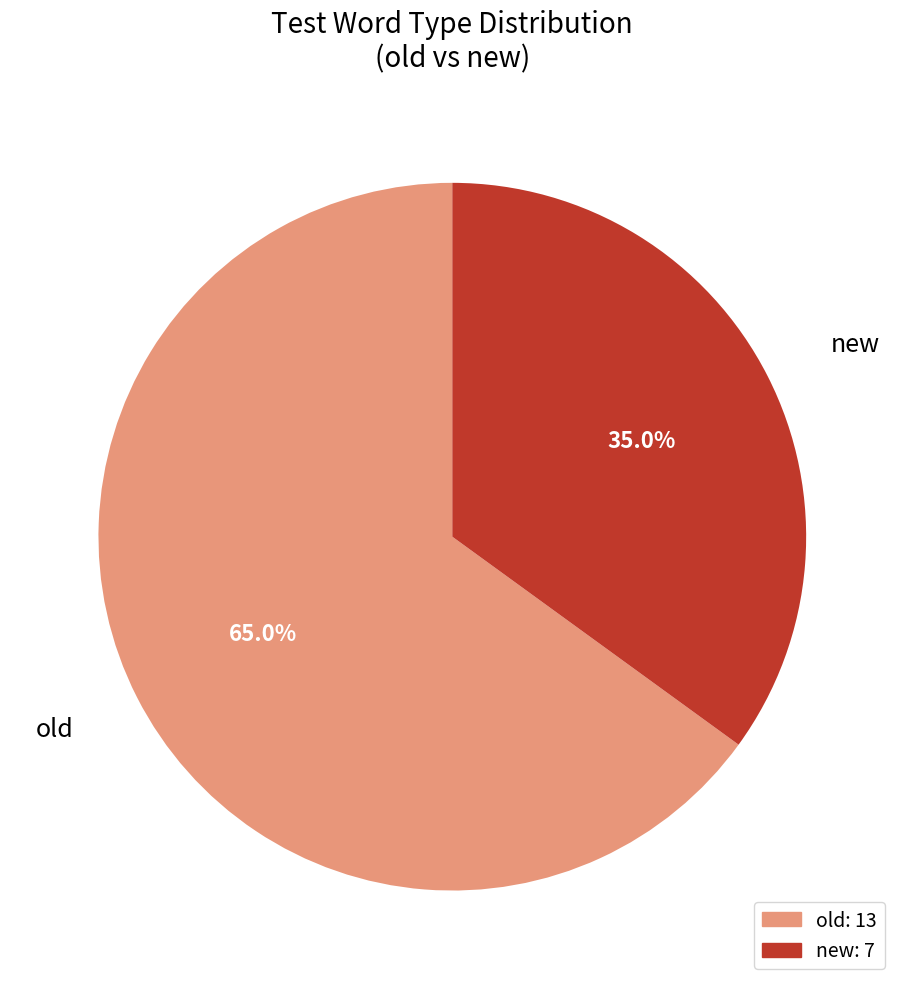

What percentage is NOT represented by new?

65.0%